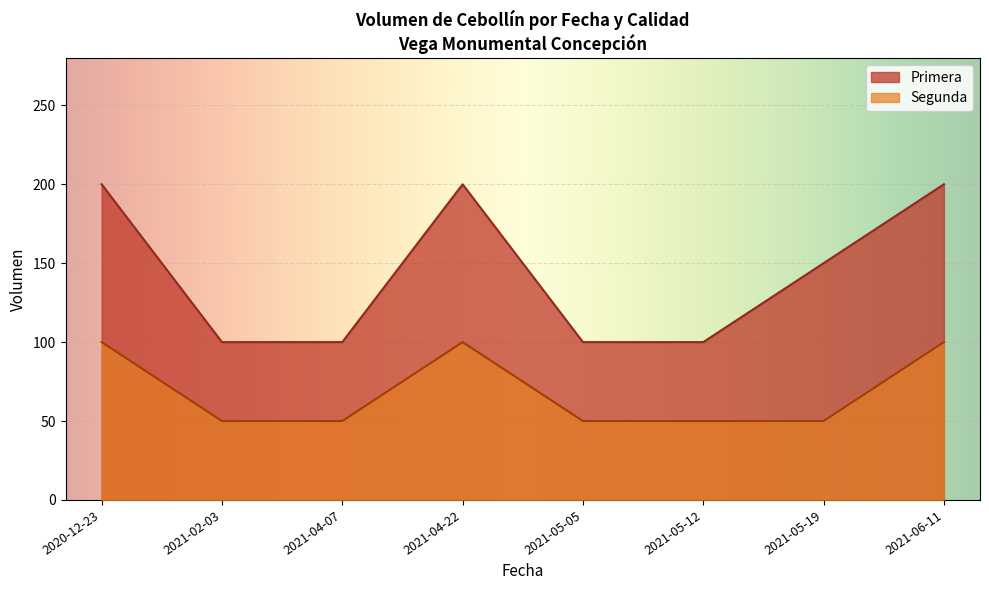

The value of Segunda at 2021-05-19 is 50. True or false?

True